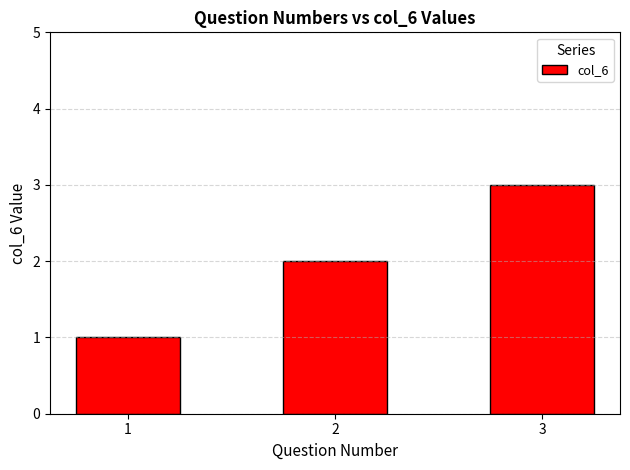

What is the ratio of the value at 2 to the value at 3?

0.7